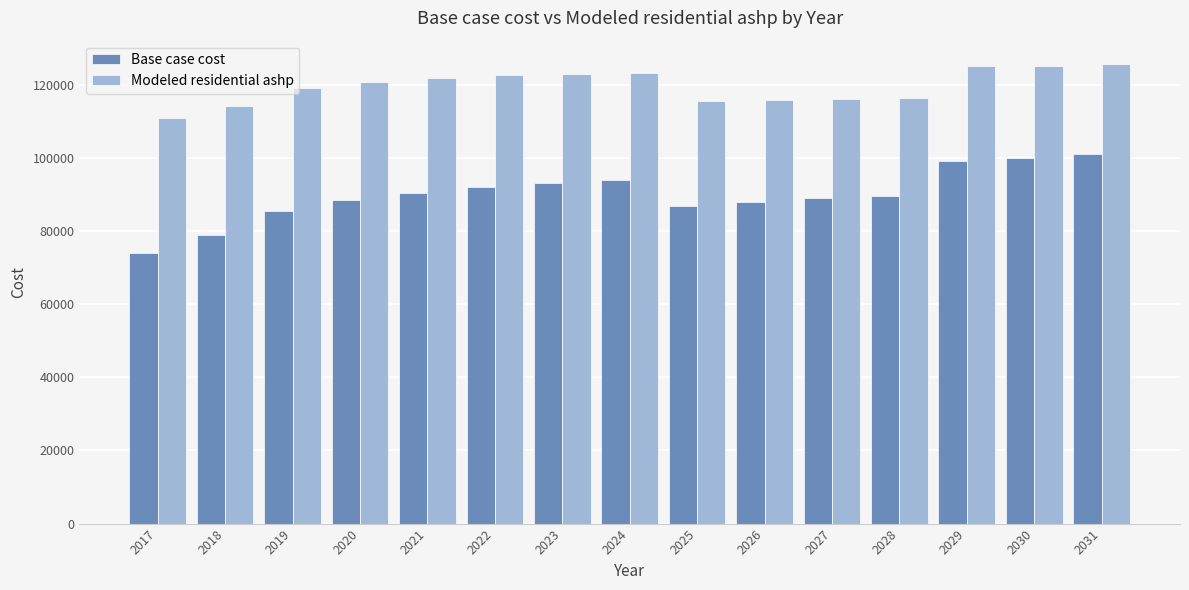

Are the bars grouped side by side (vs. stacked)?

Yes